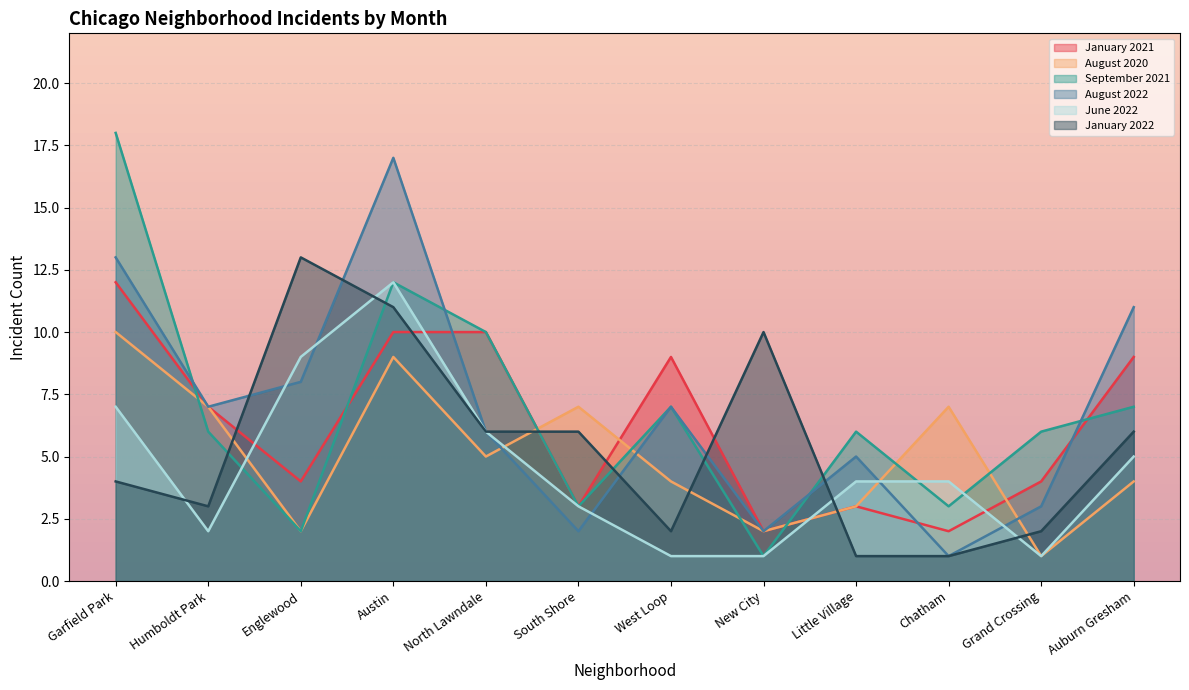

At which label is June 2022 closest to 6?

North Lawndale